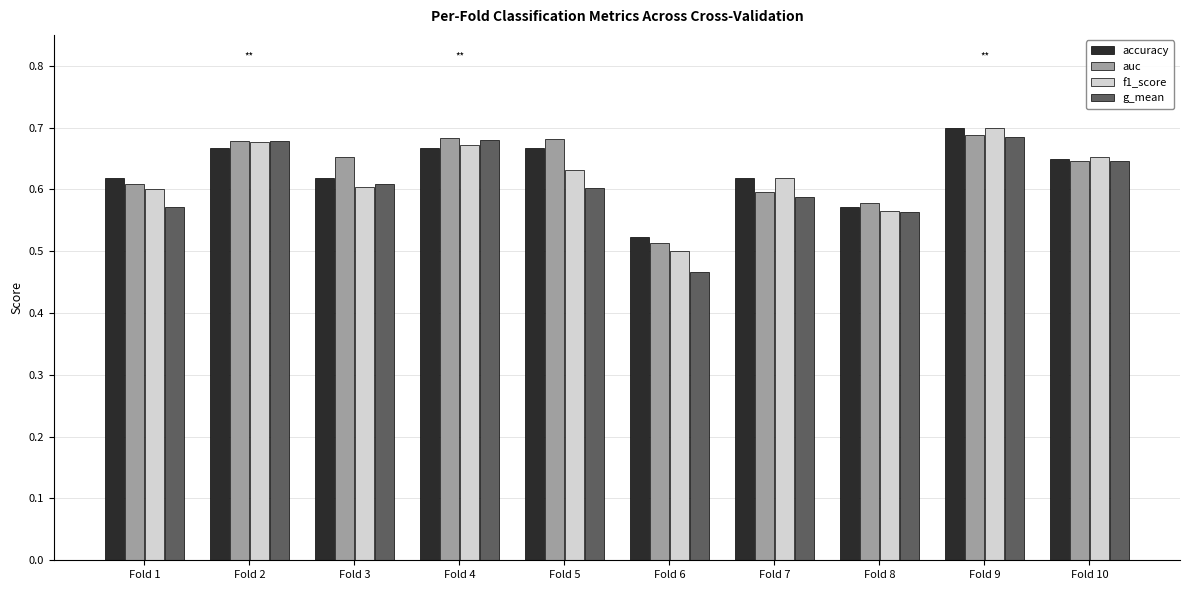

Is the value of accuracy at Fold 3 greater than the value of auc at Fold 3?

No